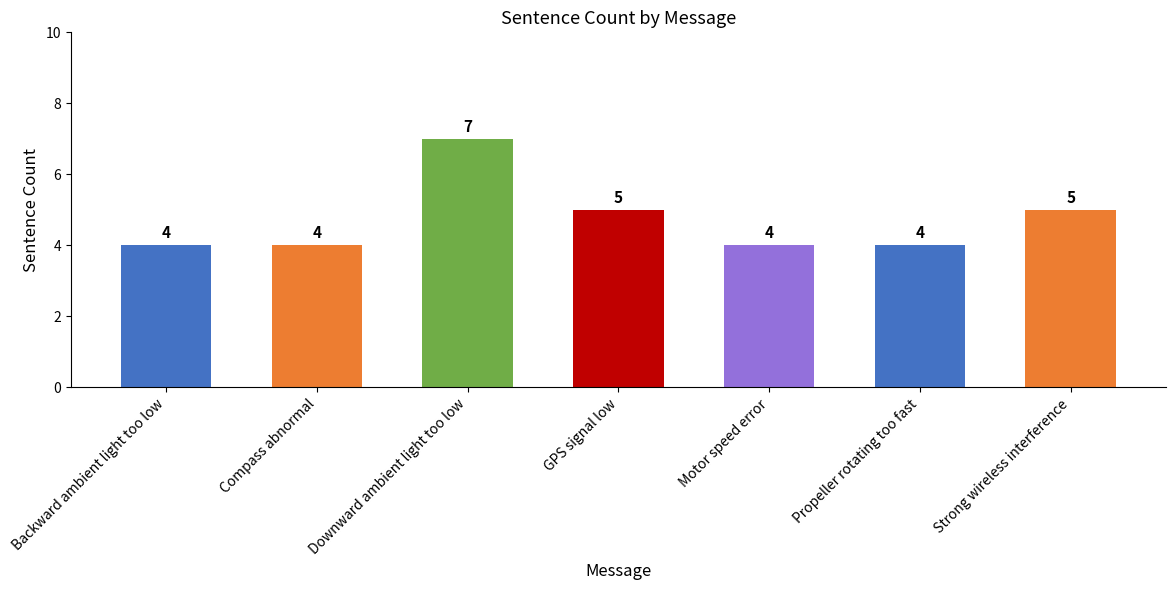

What is the value of the 4th bar from the left?

5